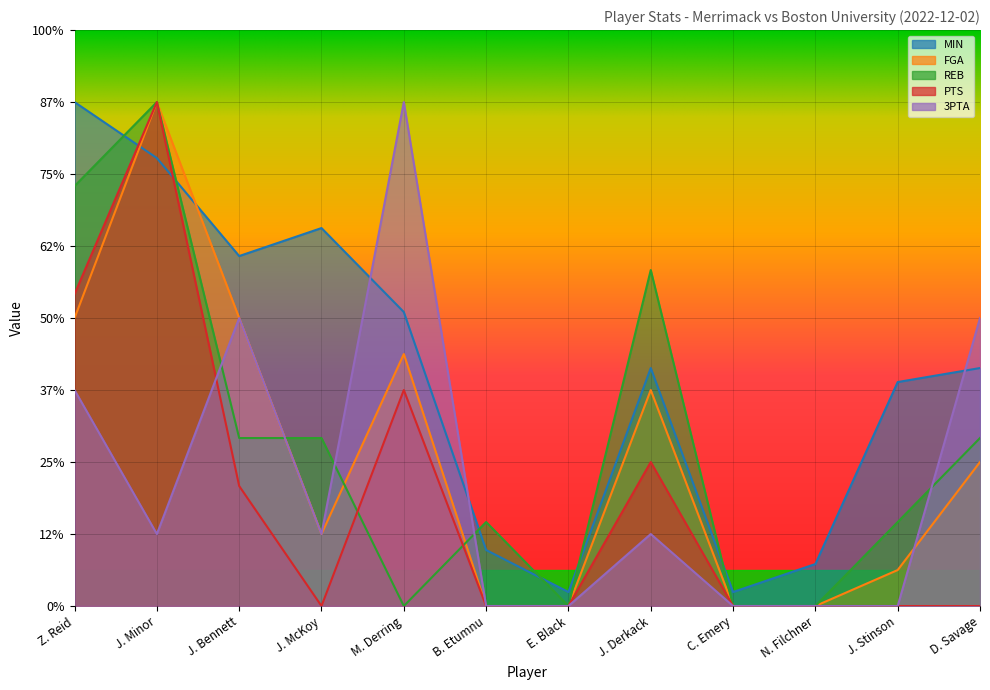

What is the difference between the maximum and minimum values in the MIN series?

34.0